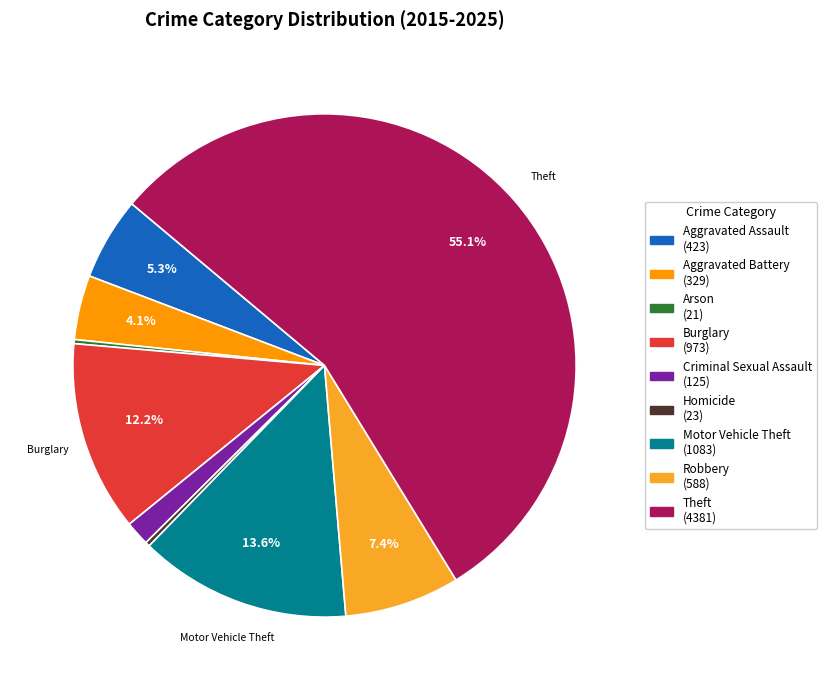

To the nearest percent, what is the combined percentage of Motor Vehicle Theft and Robbery?

21%